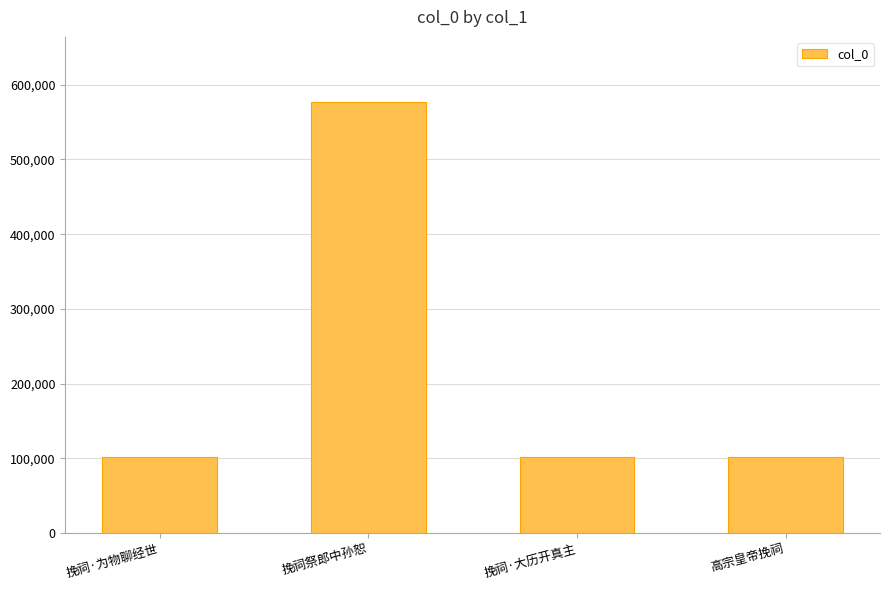

The chart shows a value of 70695 at 高宗皇帝挽祠. True or false?

False